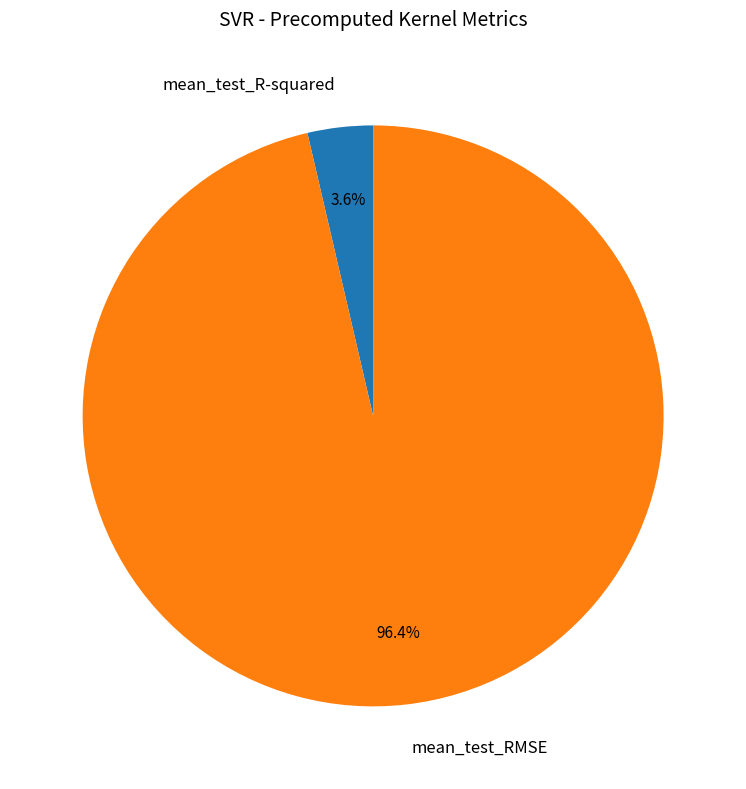

Which has a higher value, mean_test_R-squared or mean_test_RMSE?

mean_test_RMSE